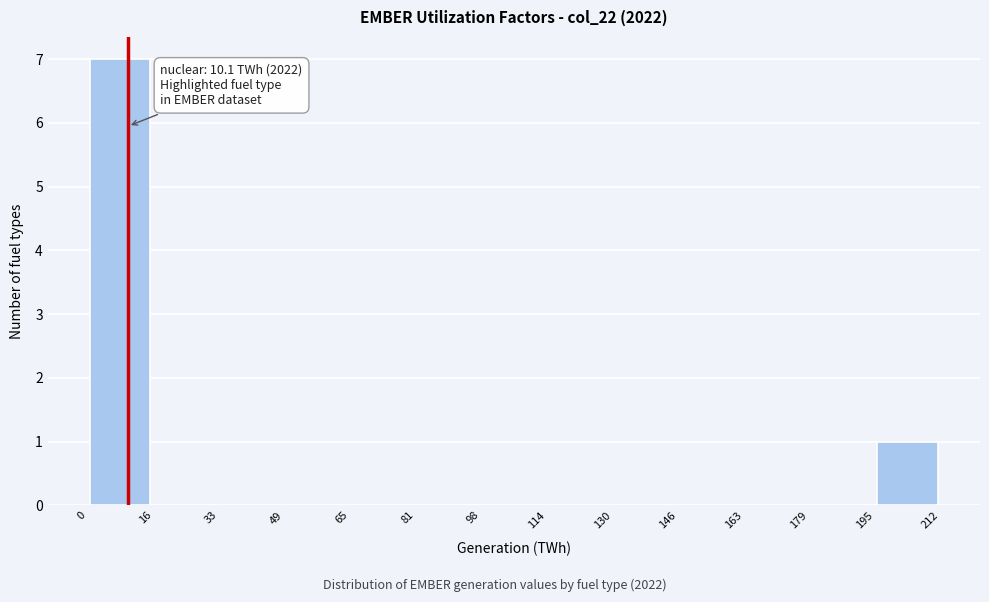

Which range on the x-axis has the tallest bar?

0 to 16